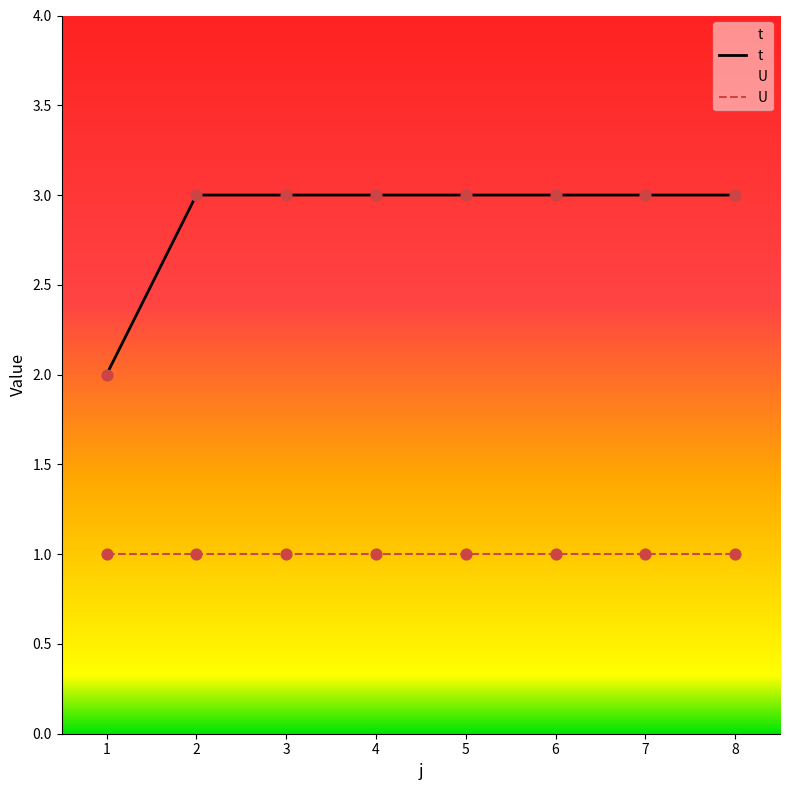

Which has a higher value, 7 or 5?

7